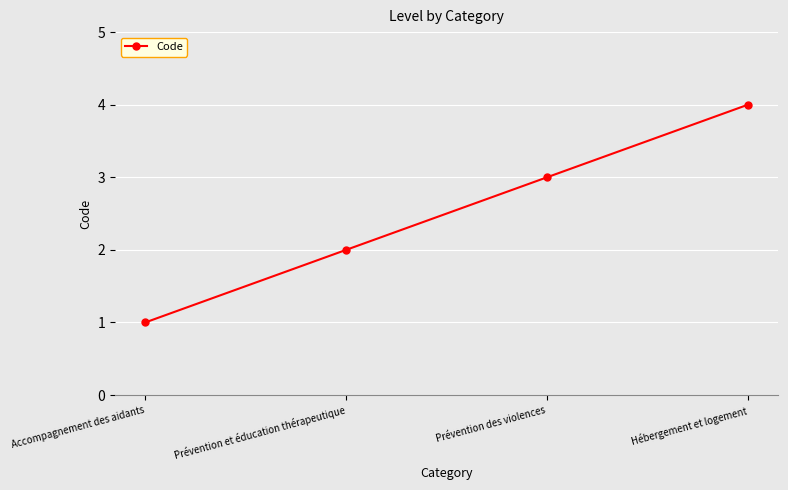

What is the label of the 1st point from the right?

Hébergement et logement